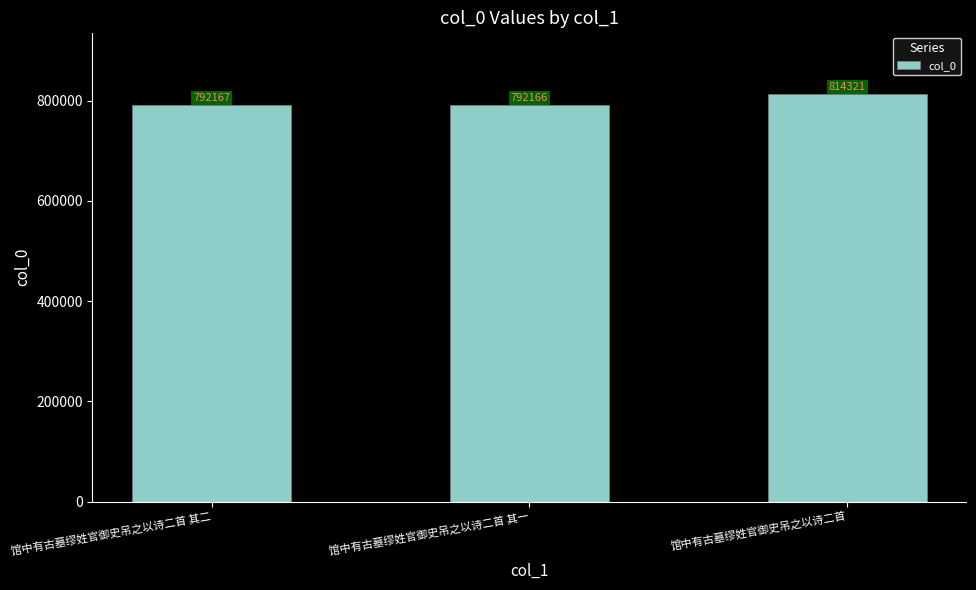

At which label is the value closest to 803243?

馆中有古墓缪姓官御史吊之以诗二首 其二